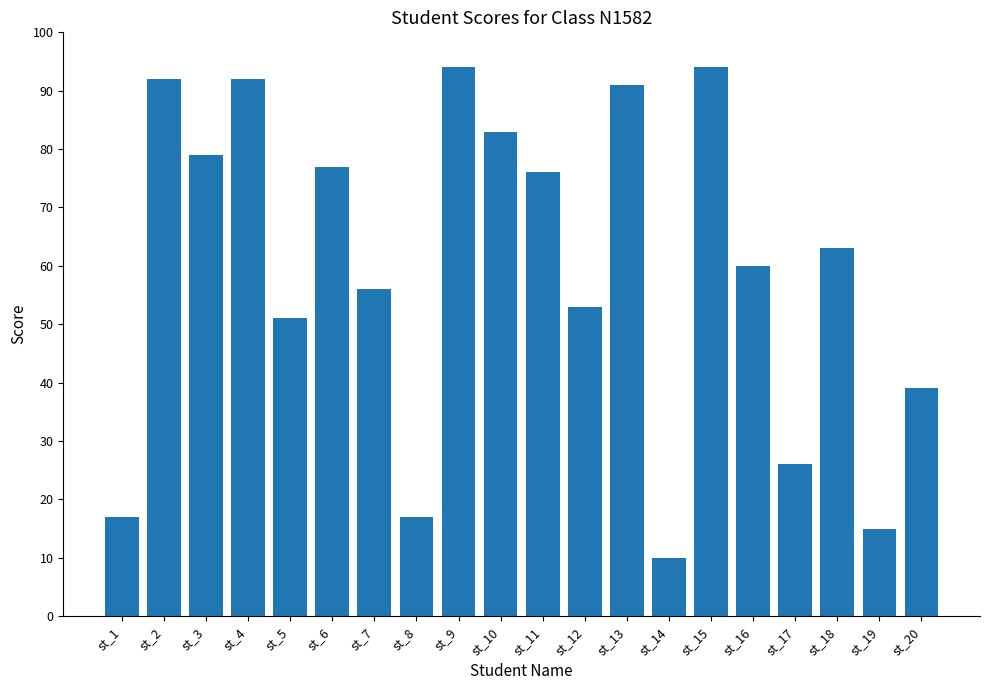

Reading left to right, extract all data points from this chart.

17	92	79	92	51	77	56	17	94	83	76	53	91	10	94	60	26	63	15	39